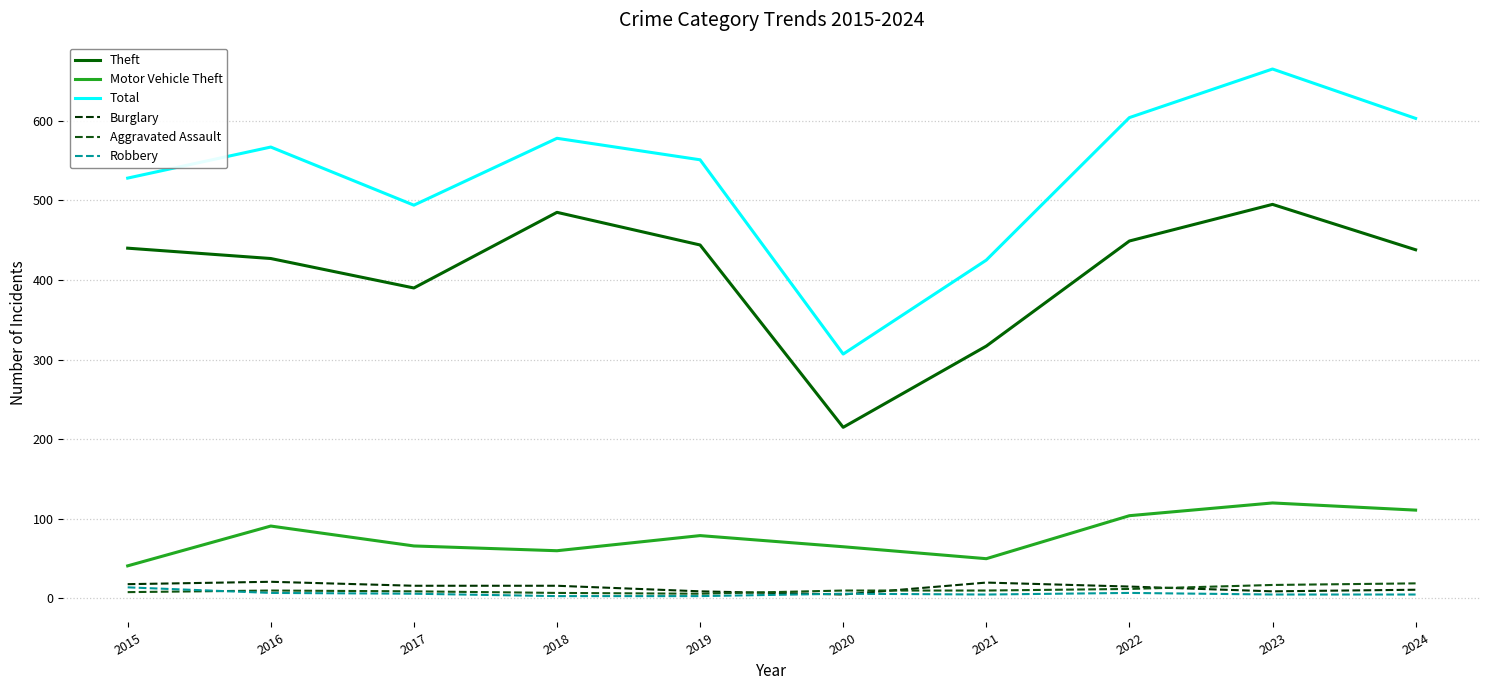

At which label is Motor Vehicle Theft closest to 80?

2019